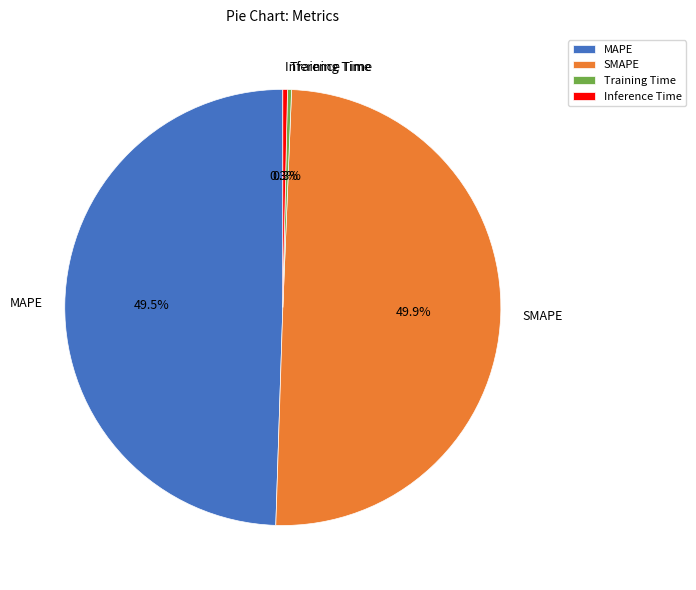

How many slices are in this pie chart?

4